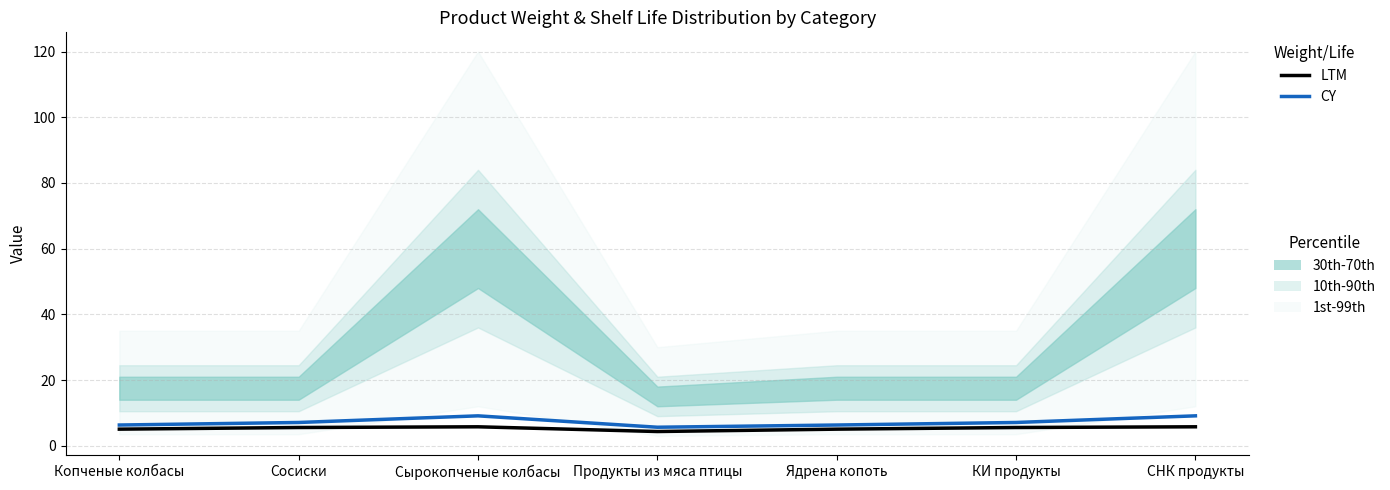

What is the total value across all series at Ядрена копоть?

11.3